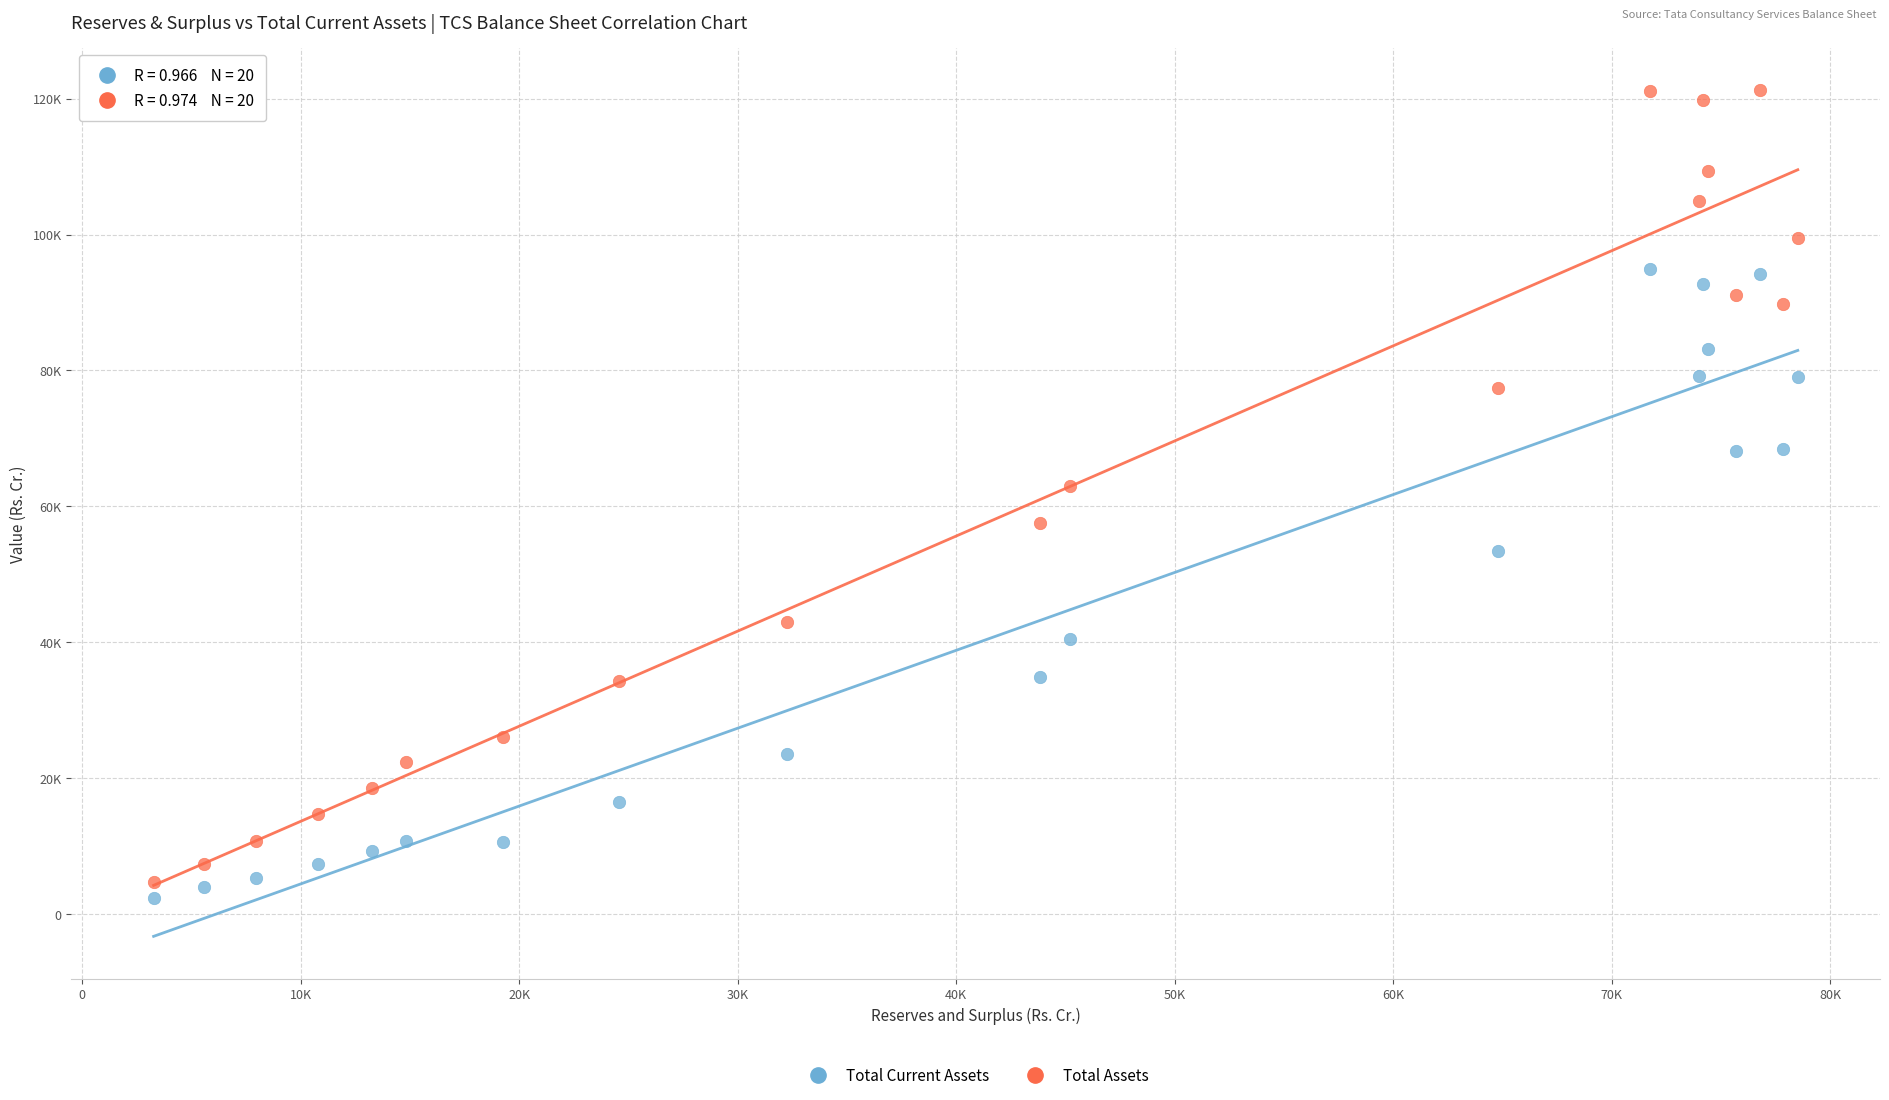

Which series contains the lowest Y value?

Total Current Assets